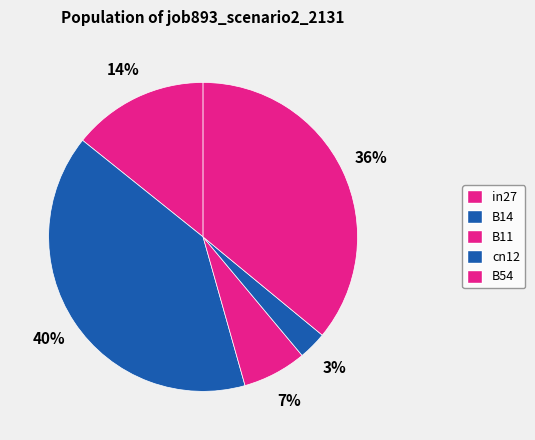

What is the total percentage of cn12 and B11?

9.6%